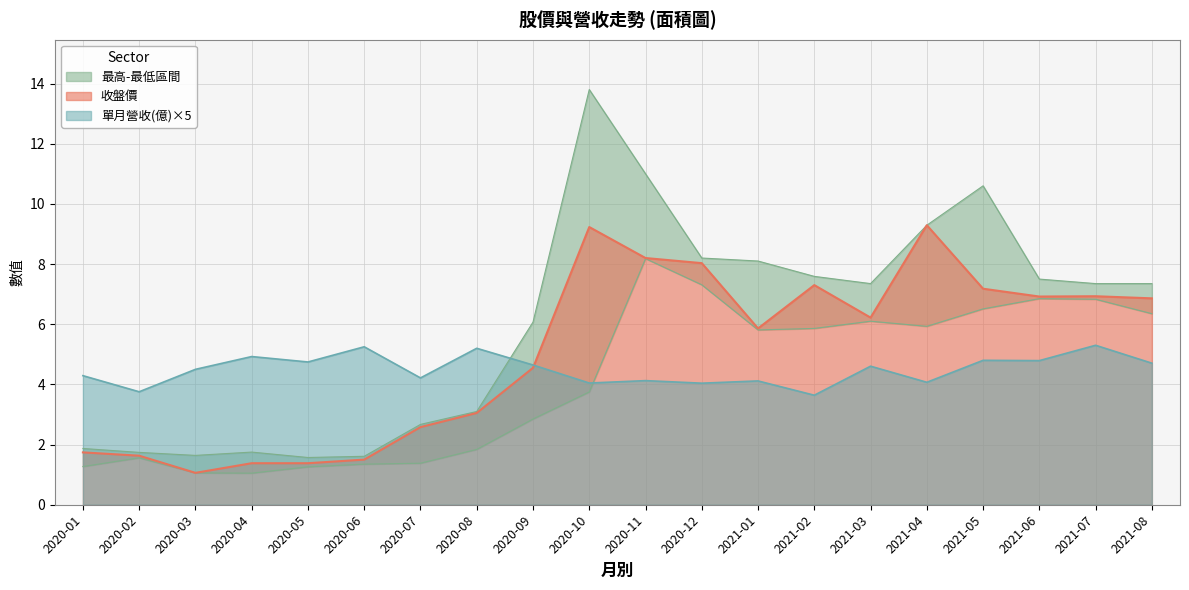

What value does the 單月營收(億) series have at 2021-08?

4.7